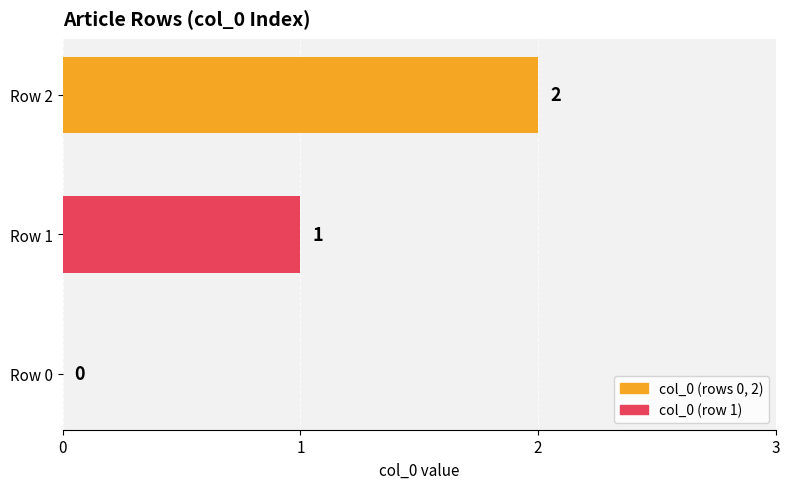

The value at Row 2 is 2. True or false?

True